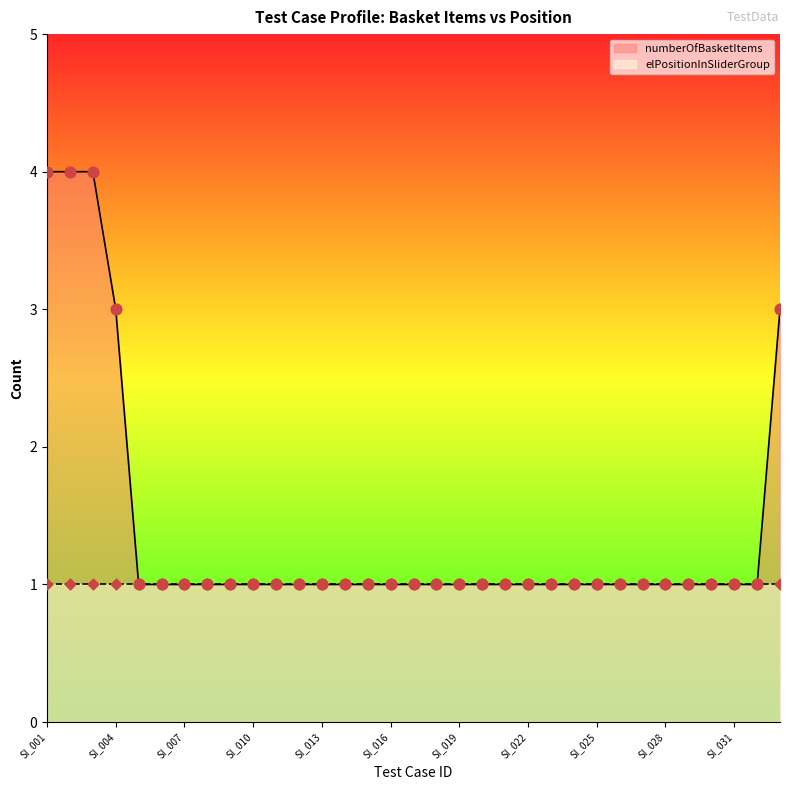

Between SI_012 and SI_010, which is larger?

SI_012